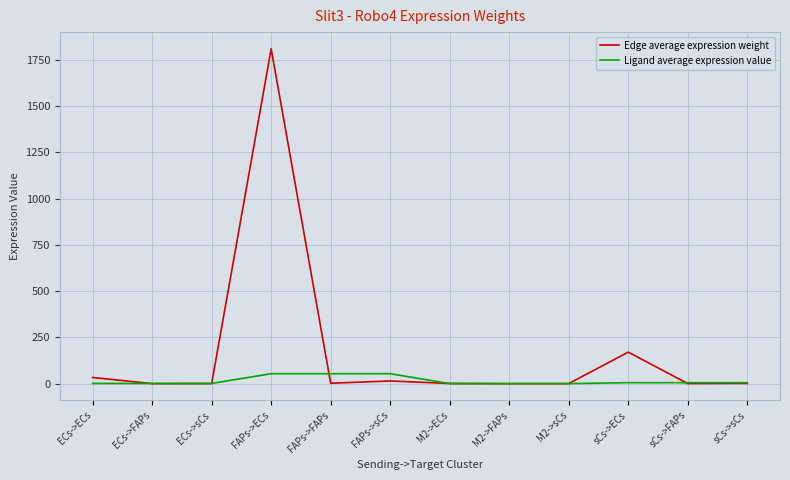

What is the average value of the Ligand average expression value series?

14.9